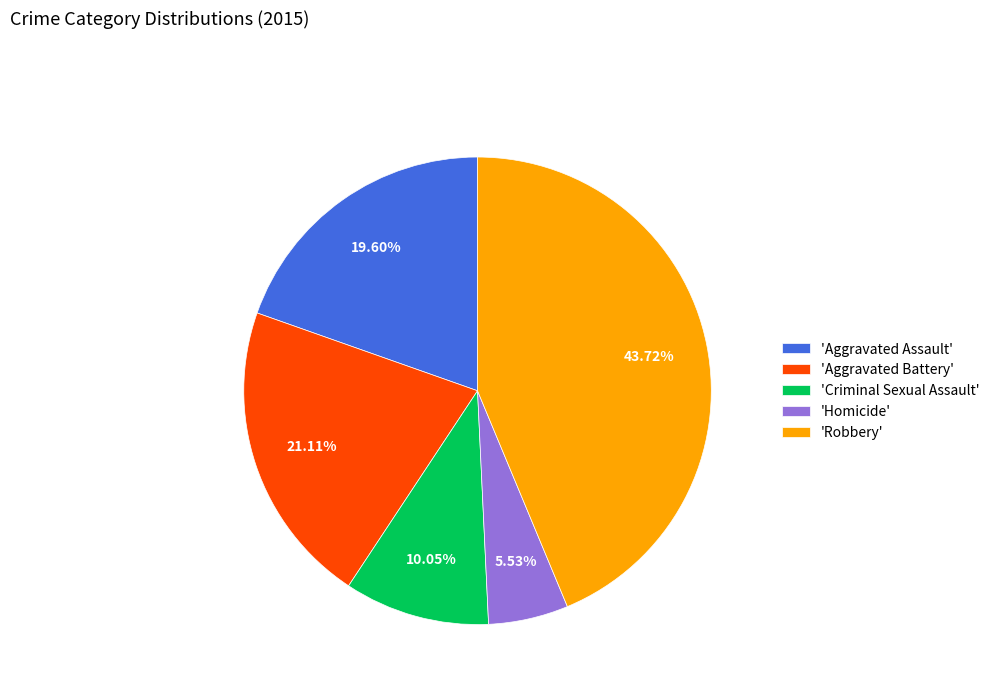

To the nearest percent, what is the average slice percentage?

20%